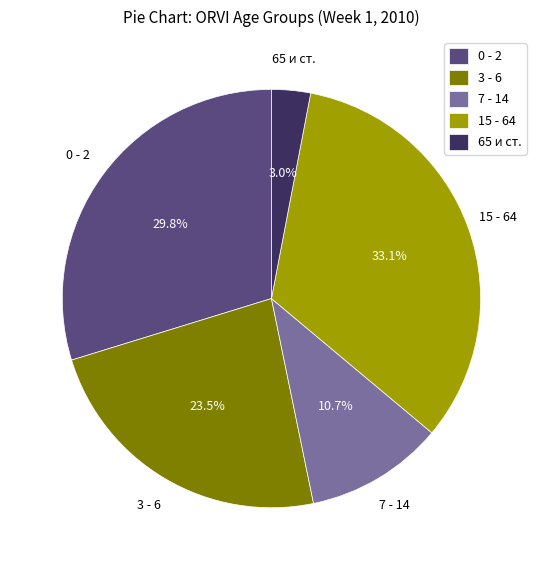

To the nearest percent, what is the combined percentage of 0 - 2 and 15 - 64?

63%